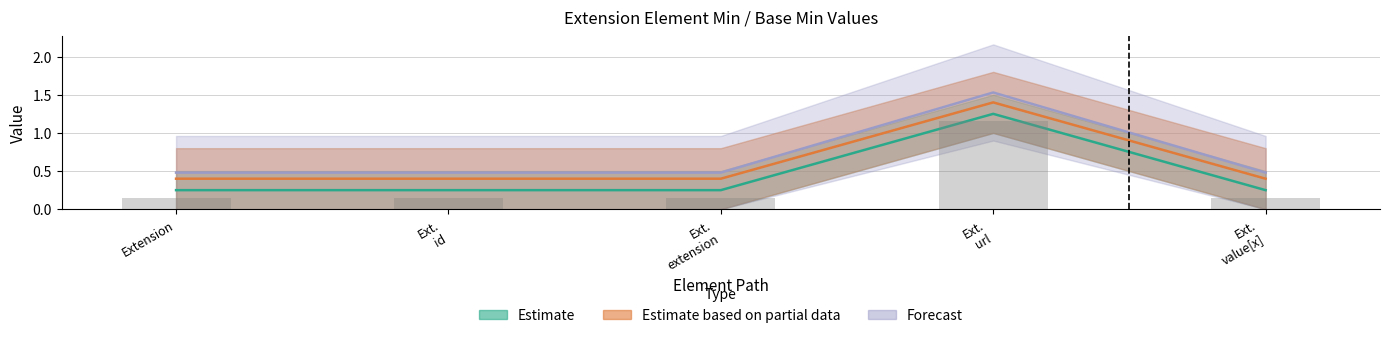

What is the difference between the highest and lowest values at Extension?

0.2